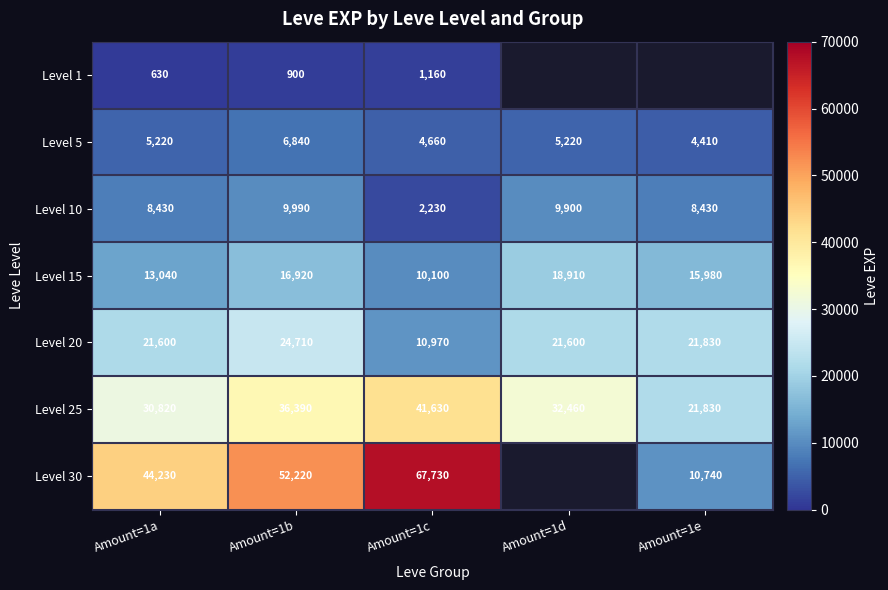

What is the difference between the highest and lowest values at Amount=1b?

51320